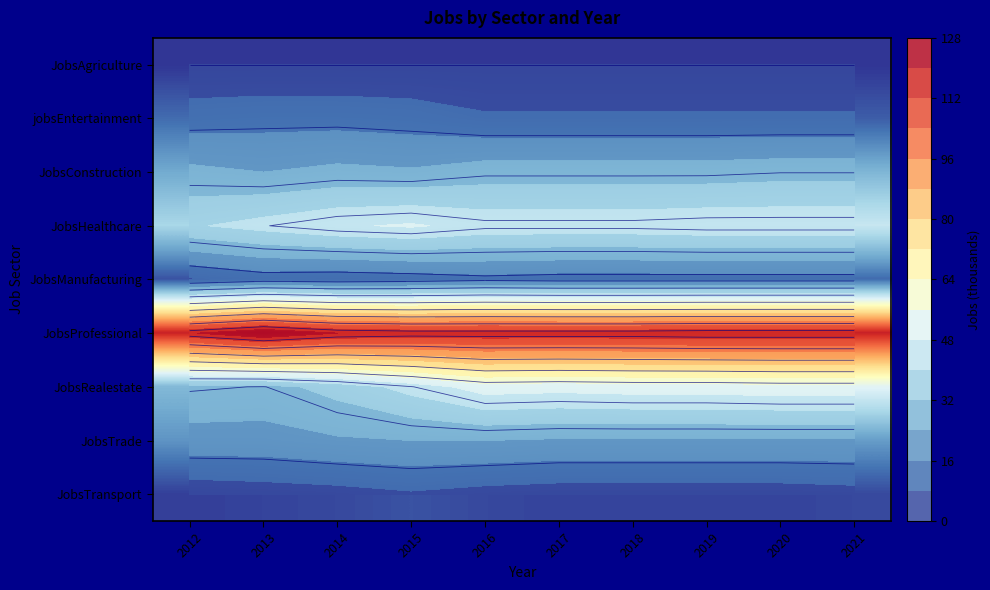

At how many categories does at least one series exceed 31?

10